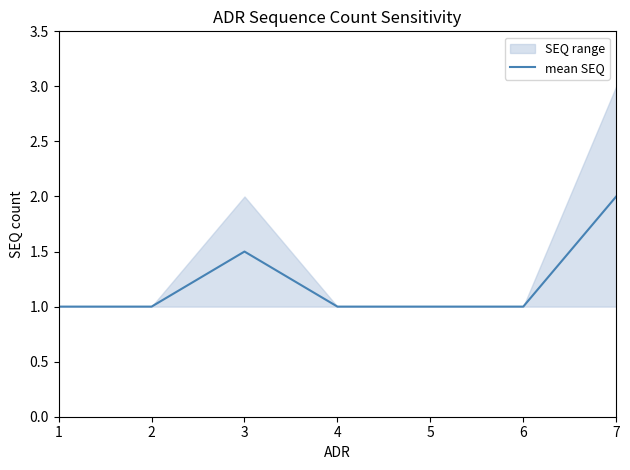

How many points are higher than both their immediate neighbors (excluding endpoints)?

1